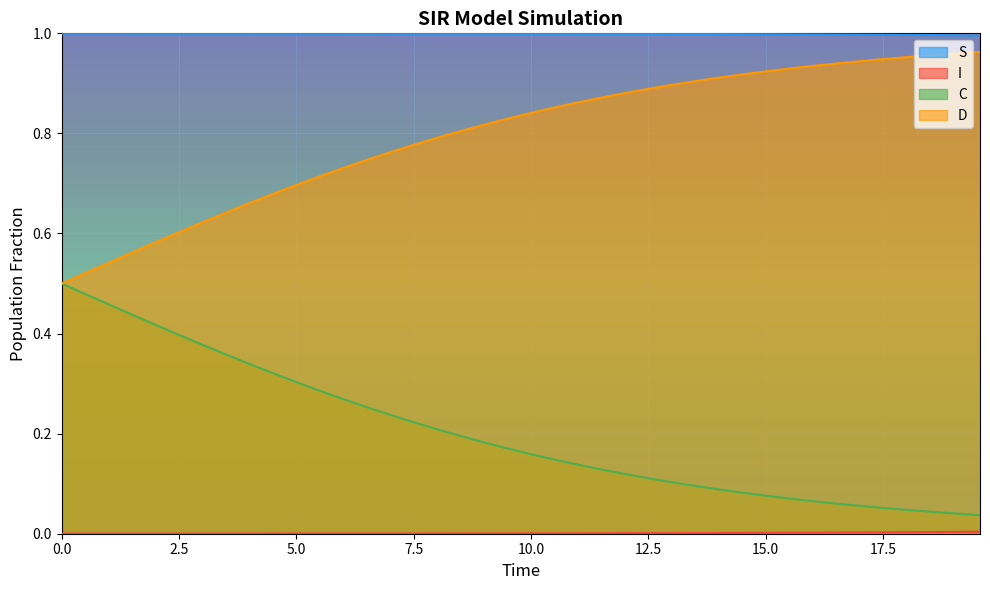

List the series in order of their peak value, highest first.

S, D, C, I